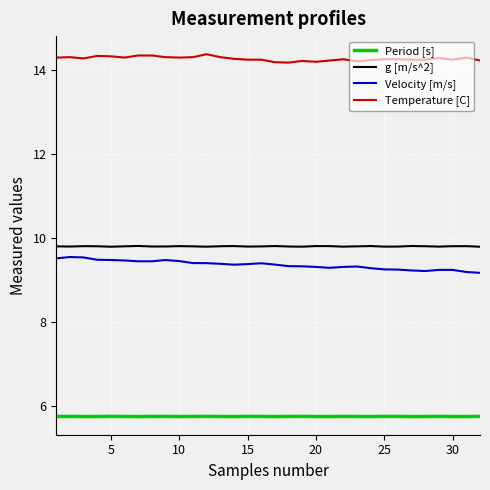

What are all the series names shown in the legend?

Period [s], g [m/s^2], Velocity [m/s], Temperature [C]